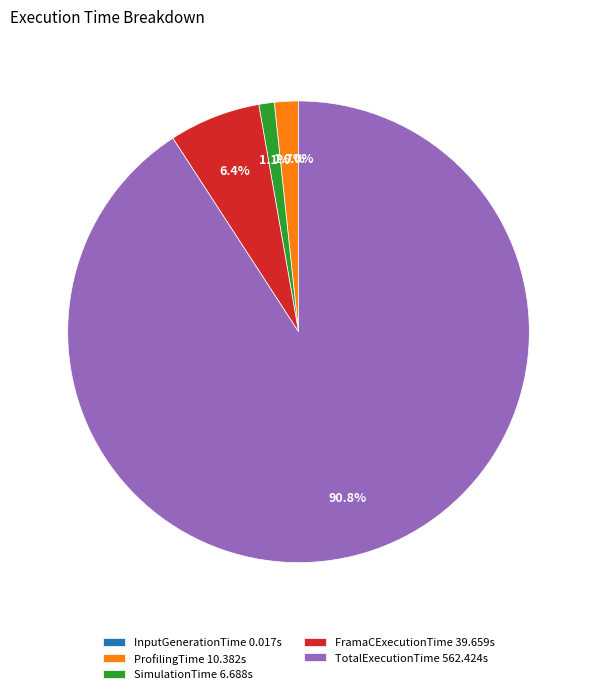

Between FramaCExecutionTime and SimulationTime, which is larger?

FramaCExecutionTime